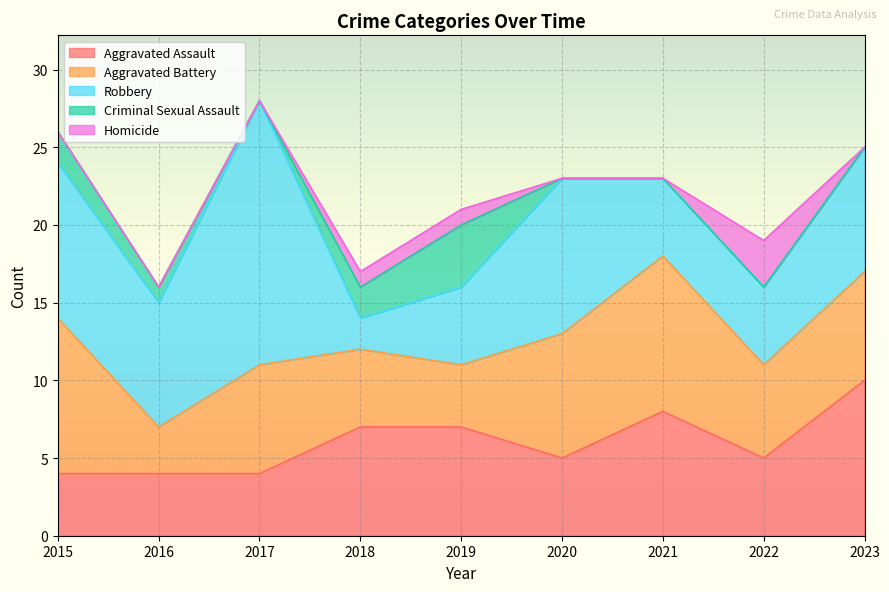

Is the value of Aggravated Assault at 2022 greater than the value of Aggravated Battery at 2015?

No